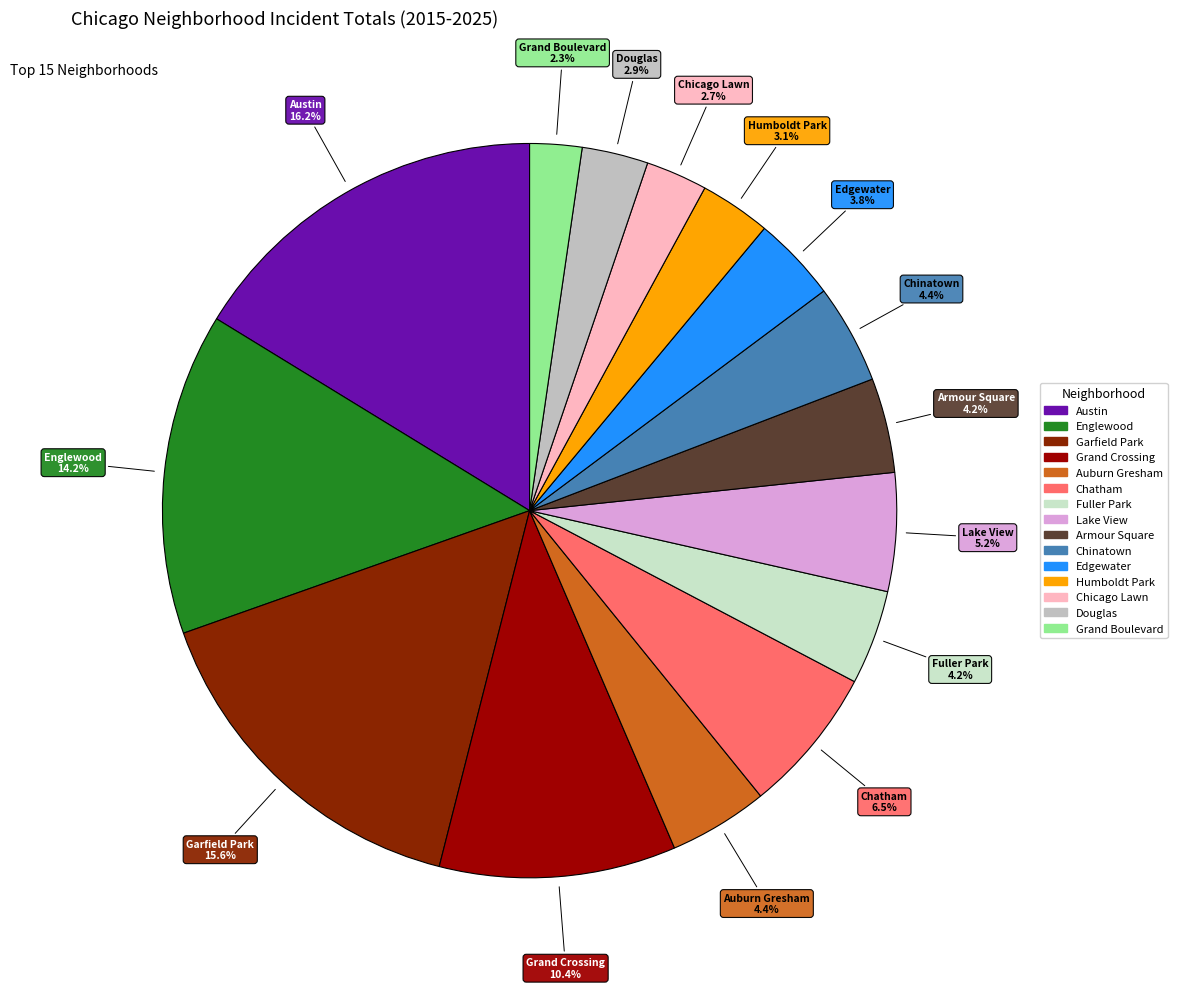

Which category has the biggest portion of the pie?

Austin